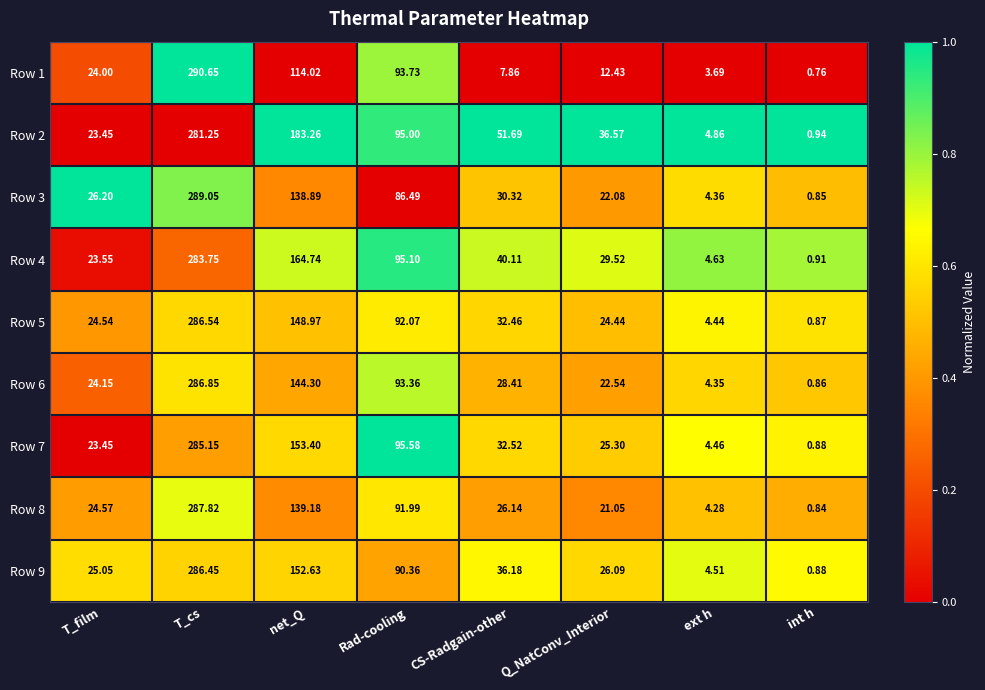

What is the difference between the highest and lowest values at Q_NatConv_Interior?

24.1